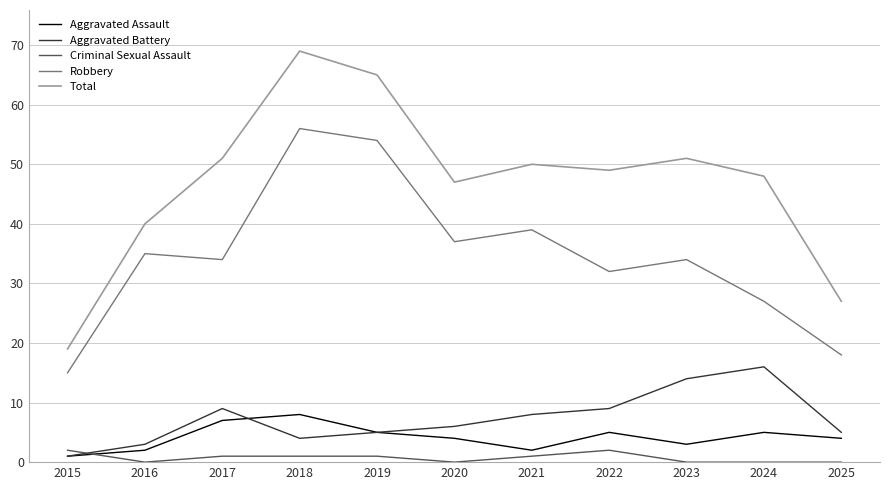

True or false: Robbery and Aggravated Battery intersect in this chart.

False